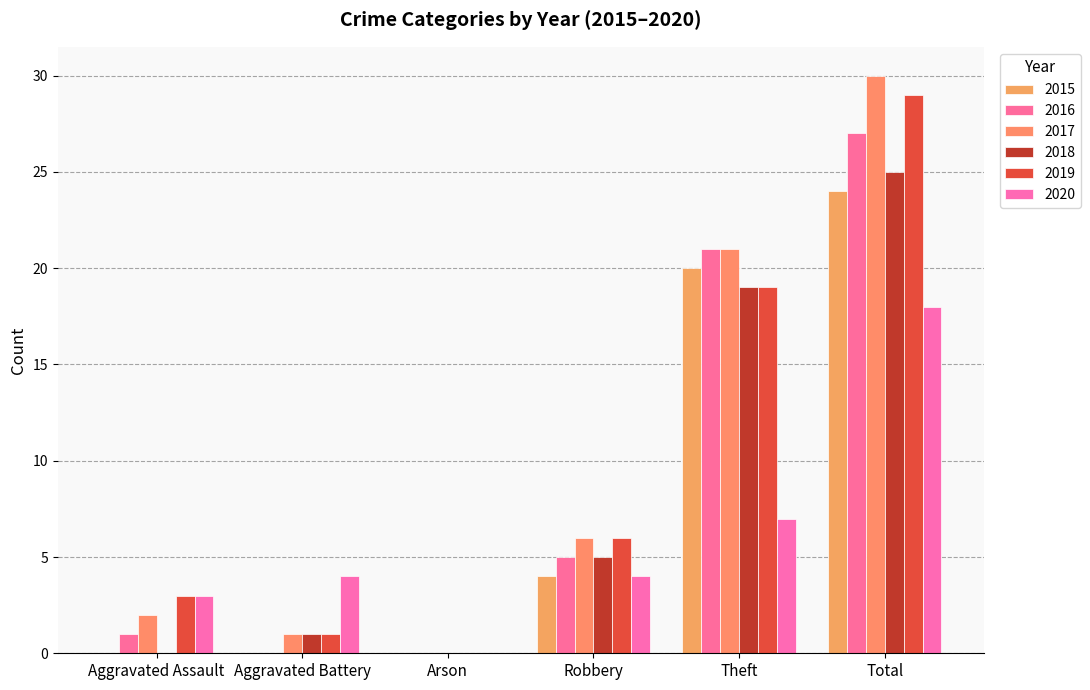

Is the value of 2018 at Theft greater than the value of 2015 at Theft?

No